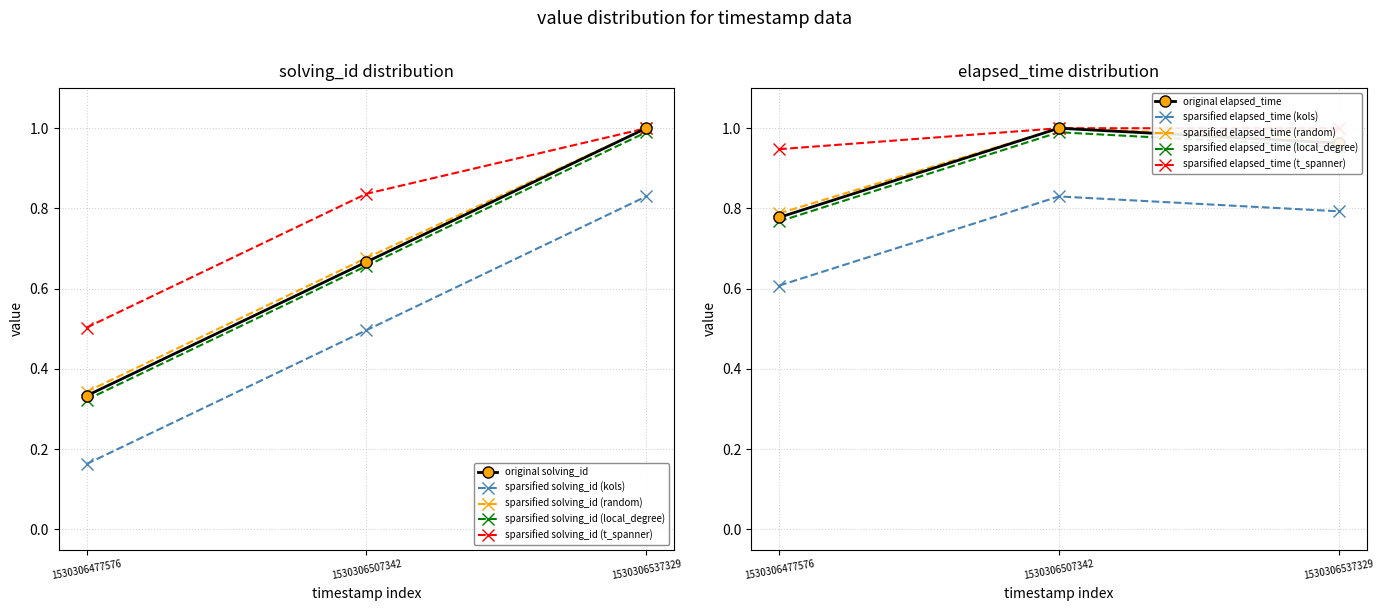

Rank the series by their average value, from lowest to highest.

solving_id, elapsed_time